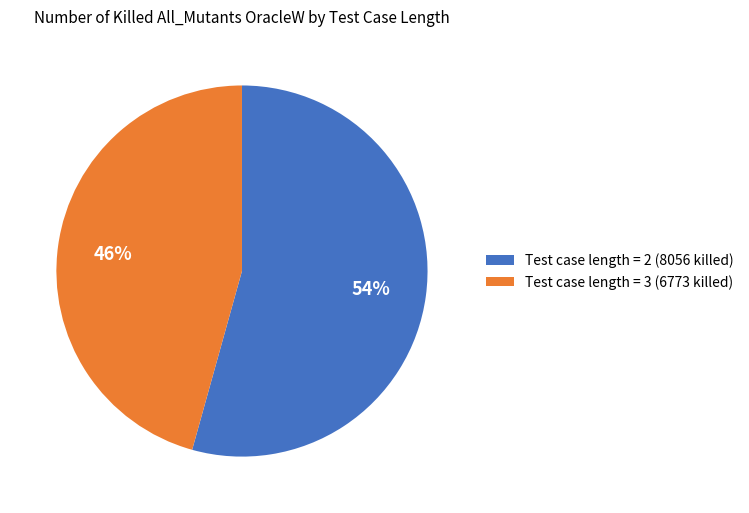

True or false: Test case length = 3 (6773 killed) accounts for 54% of the total.

False